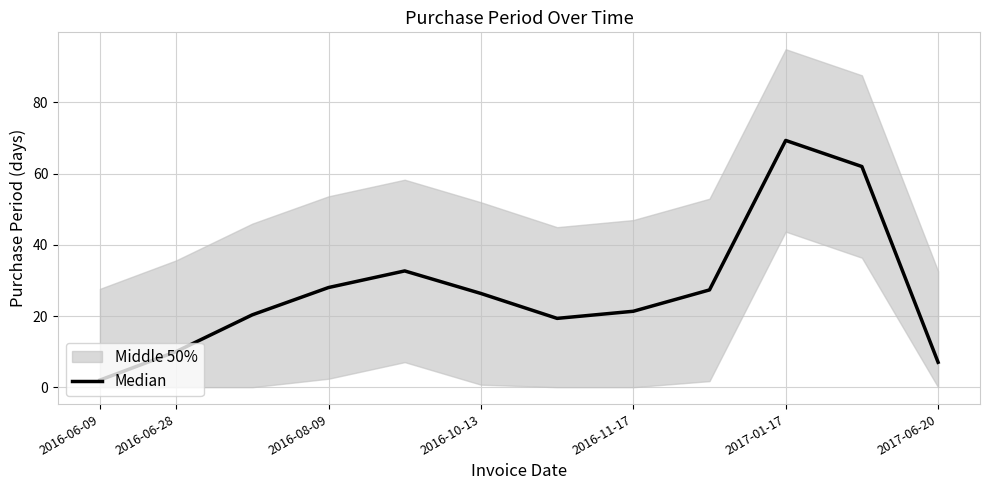

How many lines are shown in the chart?

1